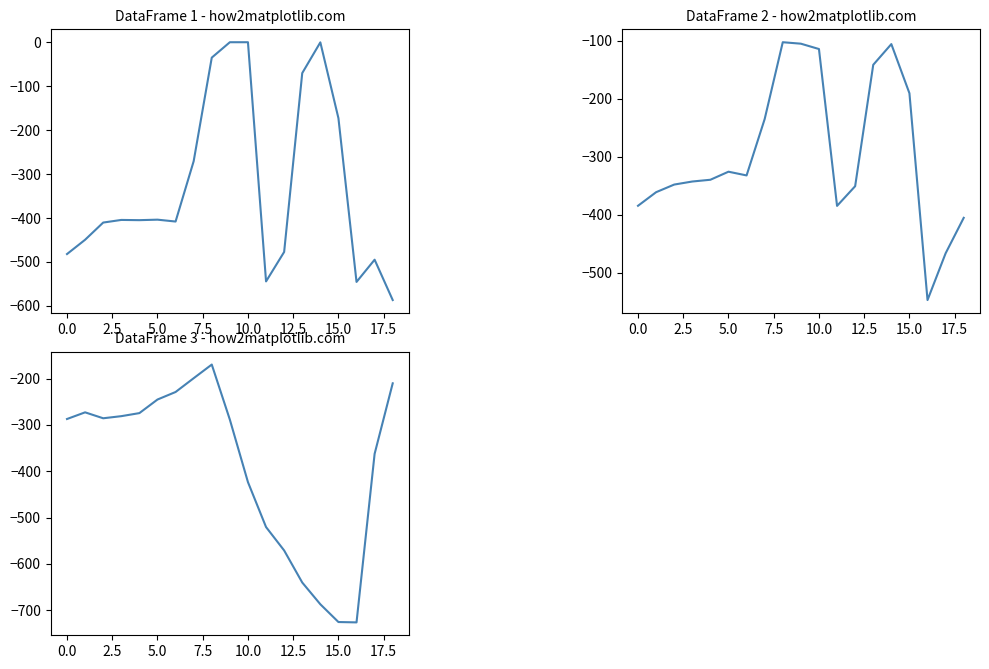

What are all the series names shown in the legend?

row_0, row_1, row_2